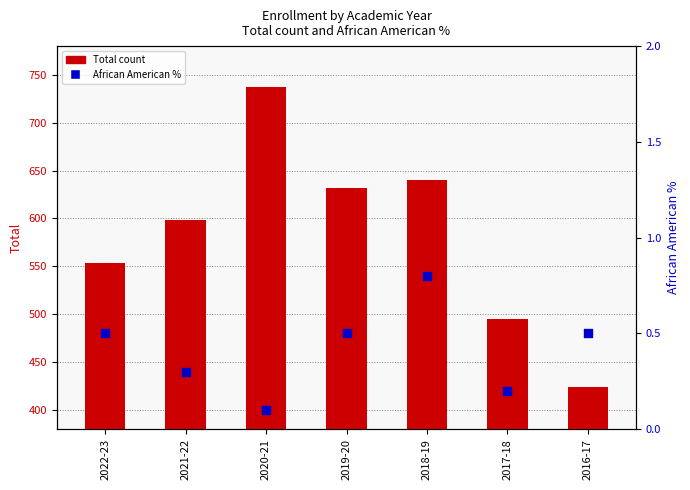

Which series has the largest Y range (max minus min)?

Total